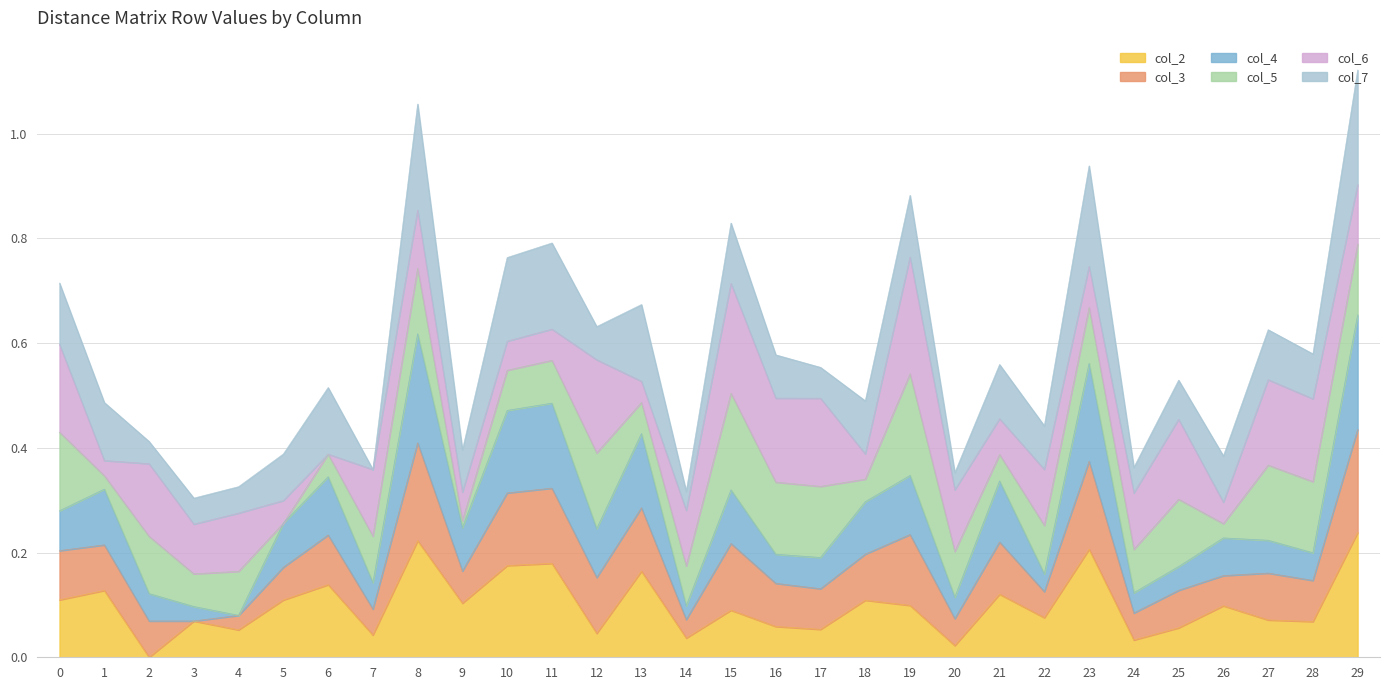

The col_2 series shows 0.1 at 14. True or false?

False